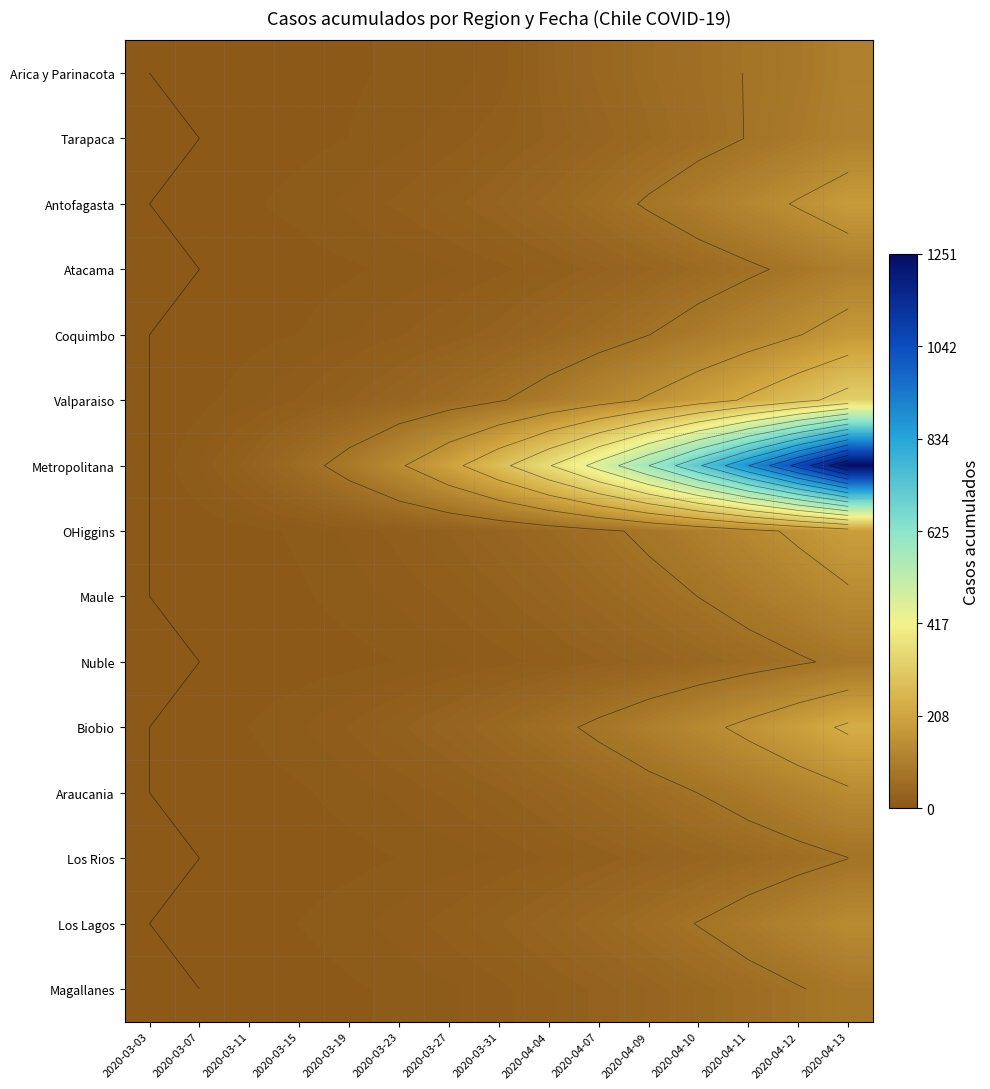

Rank the series at 2020-03-07 from lowest to highest value.

Tarapaca, Atacama, Nuble, Los Rios, Magallanes, Arica y Parinacota, Coquimbo, OHiggins, Maule, Araucania, Los Lagos, Antofagasta, Biobio, Valparaiso, Metropolitana